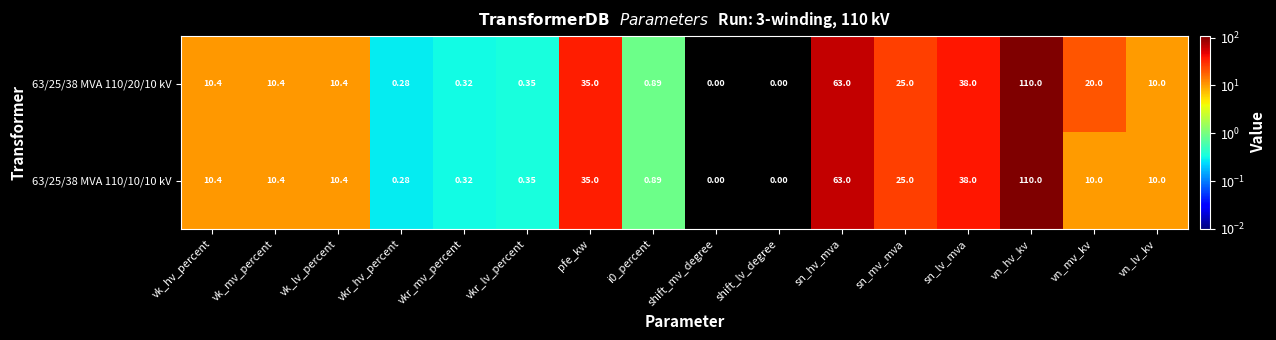

At which category is the sum across all series the highest?

vn_hv_kv